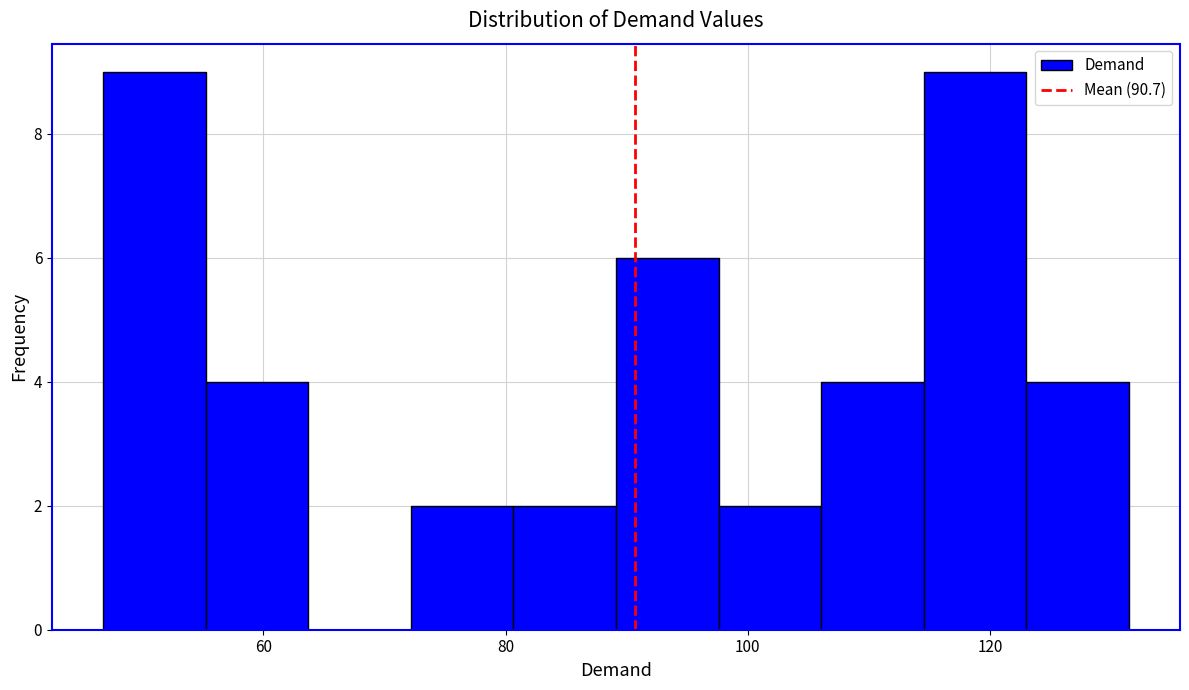

Reading left to right, transcribe this chart: for each bar, give the range it covers on the x-axis and its height. Neither the bar edges nor the heights are printed on the chart, so give them approximately, as read against the axes.

46 to 56: 9
56 to 64: 4
64 to 72: 0
72 to 80: 2
80 to 90: 2
90 to 98: 6
98 to 106: 2
106 to 114: 4
114 to 122: 9
122 to 132: 4